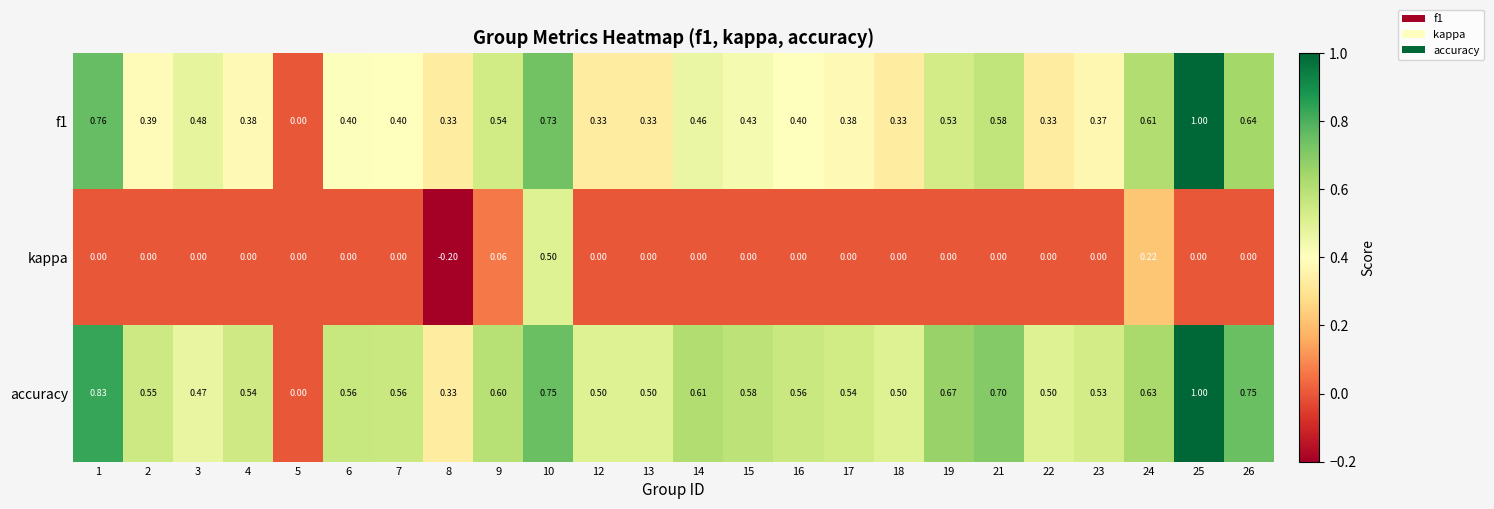

Between 8 and 12, which series saw the biggest shift?

kappa